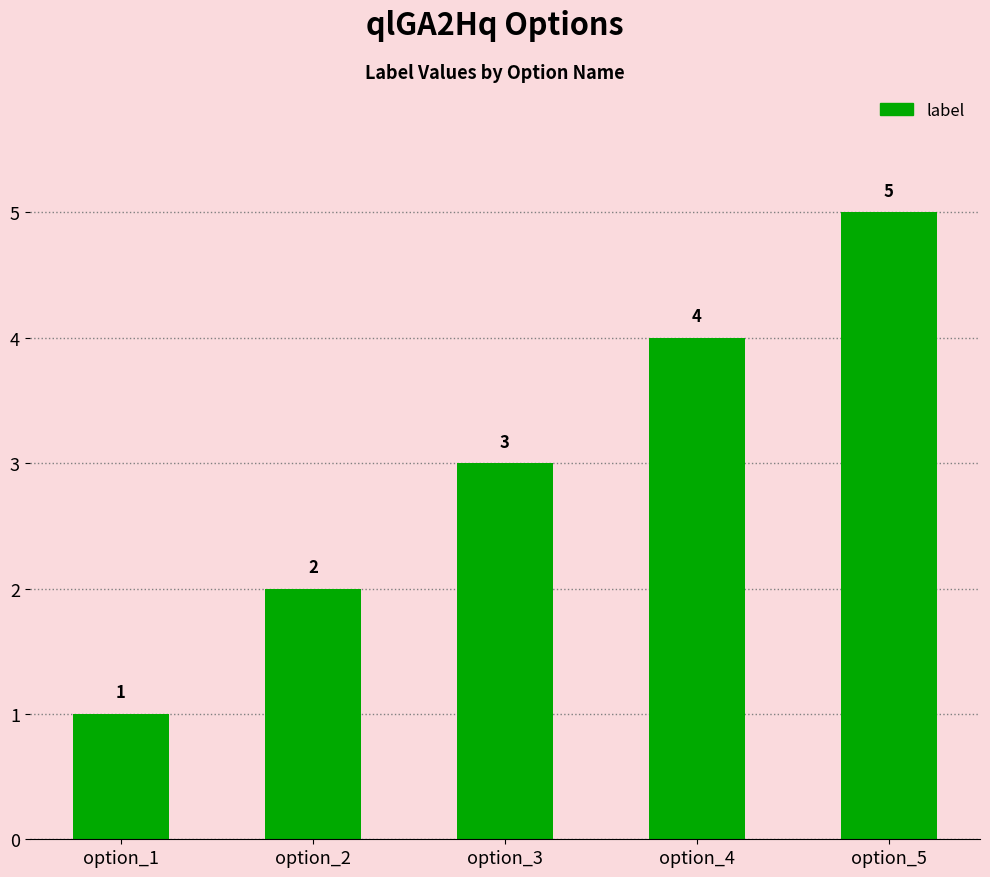

What is the change in value from option_3 to option_5?

+2